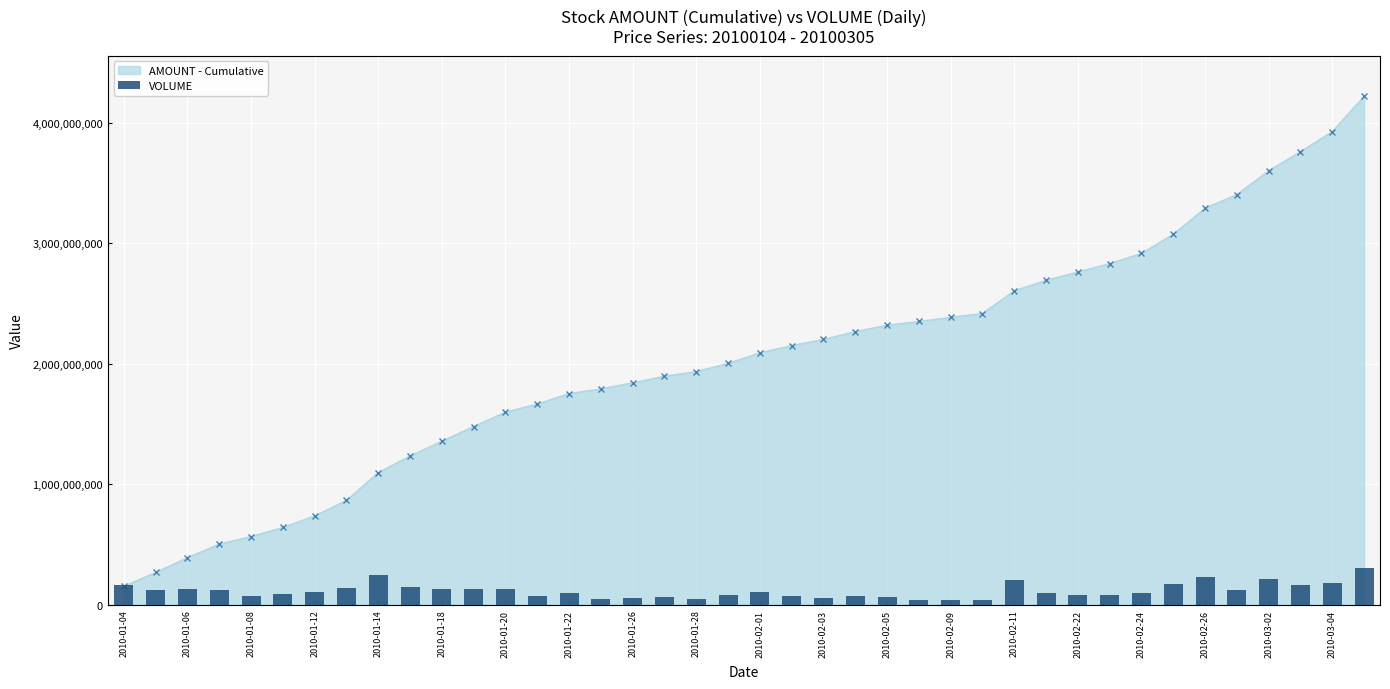

Where does the VOLUME series first go above 9379598?

2010-01-04